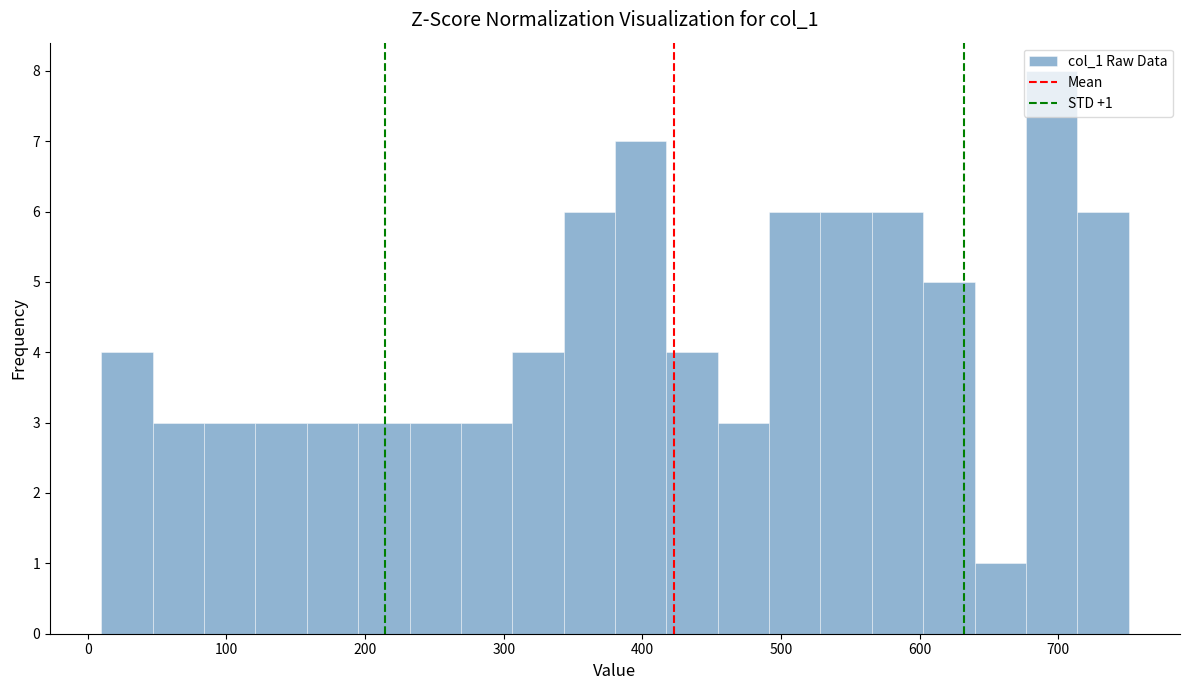

Read against the x-axis, roughly where is the centre of the tallest bar?

700